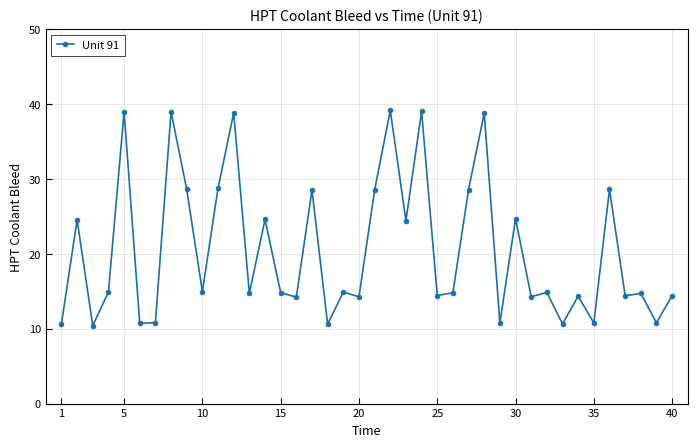

How many lines are shown in the chart?

1